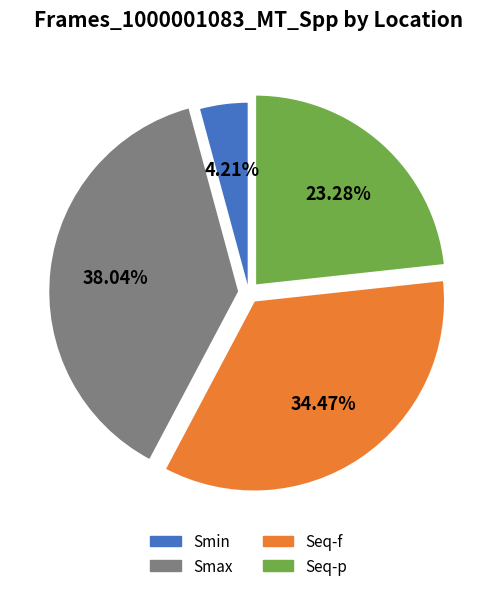

What is the largest slice in the pie chart?

Smax